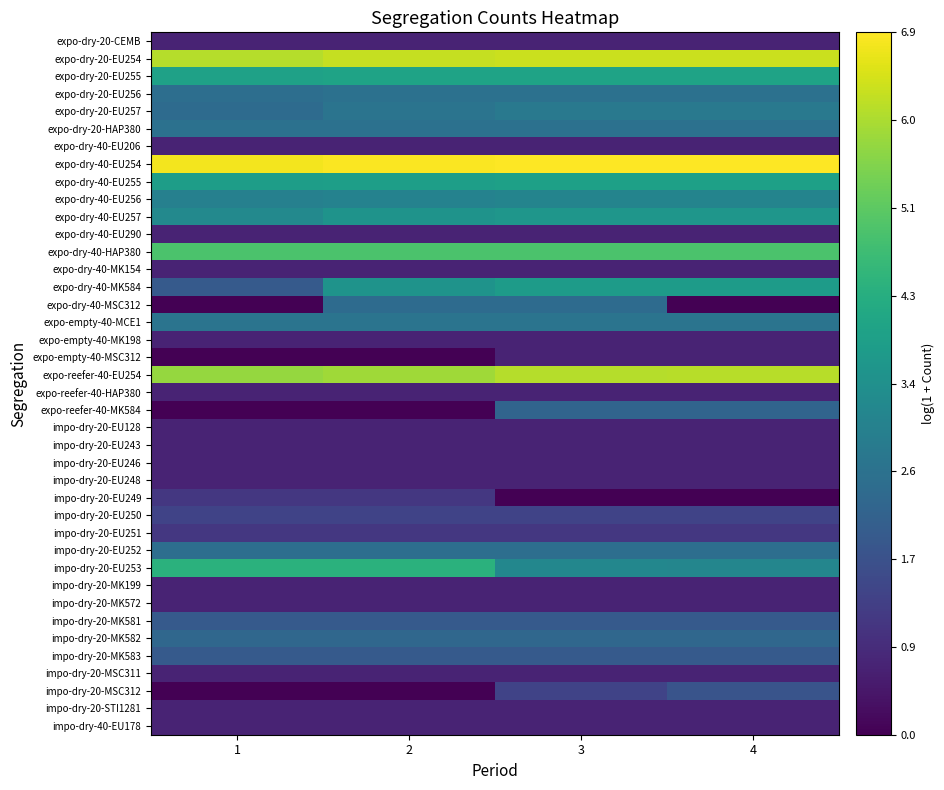

Reading left to right, what are all the values shown in this chart?

expo-dry-20-CEMB: 1=0.7	2=0.7	3=0.7	4=0.7
expo-dry-20-EU254: 1=6.1	2=6.3	3=6.3	4=6.3
expo-dry-20-EU255: 1=3.9	2=4.0	3=4.0	4=4.0
expo-dry-20-EU256: 1=2.5	2=2.6	3=2.6	4=2.6
expo-dry-20-EU257: 1=2.4	2=2.6	3=2.8	4=2.8
expo-dry-20-HAP380: 1=2.6	2=2.6	3=2.6	4=2.6
expo-dry-40-EU206: 1=0.7	2=0.7	3=0.7	4=0.7
expo-dry-40-EU254: 1=6.7	2=6.8	3=6.9	4=6.9
expo-dry-40-EU255: 1=3.8	2=3.9	3=3.9	4=3.9
expo-dry-40-EU256: 1=3.0	2=3.0	3=3.1	4=3.1
expo-dry-40-EU257: 1=3.2	2=3.5	3=3.6	4=3.6
expo-dry-40-EU290: 1=0.7	2=0.7	3=0.7	4=0.7
expo-dry-40-HAP380: 1=4.9	2=4.9	3=4.9	4=4.9
expo-dry-40-MK154: 1=0.7	2=0.7	3=0.7	4=0.7
expo-dry-40-MK584: 1=1.9	2=3.5	3=3.8	4=3.8
expo-dry-40-MSC312: 1=0.0	2=2.4	3=2.4	4=0.0
expo-empty-40-MCE1: 1=2.6	2=2.6	3=2.6	4=2.6
expo-empty-40-MK198: 1=0.7	2=0.7	3=0.7	4=0.7
expo-empty-40-MSC312: 1=0.0	2=0.0	3=0.7	4=0.7
expo-reefer-40-EU254: 1=5.8	2=5.9	3=6.1	4=6.1
expo-reefer-40-HAP380: 1=0.7	2=0.7	3=0.7	4=0.7
expo-reefer-40-MK584: 1=0.0	2=0.0	3=2.2	4=2.2
impo-dry-20-EU128: 1=0.7	2=0.7	3=0.7	4=0.7
impo-dry-20-EU243: 1=0.7	2=0.7	3=0.7	4=0.7
impo-dry-20-EU246: 1=0.7	2=0.7	3=0.7	4=0.7
impo-dry-20-EU248: 1=0.7	2=0.7	3=0.7	4=0.7
impo-dry-20-EU249: 1=1.1	2=1.1	3=0.0	4=0.0
impo-dry-20-EU250: 1=1.4	2=1.4	3=1.4	4=1.4
impo-dry-20-EU251: 1=1.1	2=1.1	3=1.1	4=1.1
impo-dry-20-EU252: 1=2.5	2=2.5	3=2.5	4=2.5
impo-dry-20-EU253: 1=4.4	2=4.4	3=3.2	4=3.1
impo-dry-20-MK199: 1=0.7	2=0.7	3=0.7	4=0.7
impo-dry-20-MK572: 1=0.7	2=0.7	3=0.7	4=0.7
impo-dry-20-MK581: 1=1.9	2=1.9	3=1.9	4=1.9
impo-dry-20-MK582: 1=2.3	2=2.3	3=2.3	4=2.3
impo-dry-20-MK583: 1=1.9	2=1.9	3=1.9	4=1.9
impo-dry-20-MSC311: 1=0.7	2=0.7	3=0.7	4=0.7
impo-dry-20-MSC312: 1=0.0	2=0.0	3=1.4	4=1.8
impo-dry-20-STI1281: 1=0.7	2=0.7	3=0.7	4=0.7
impo-dry-40-EU178: 1=0.7	2=0.7	3=0.7	4=0.7